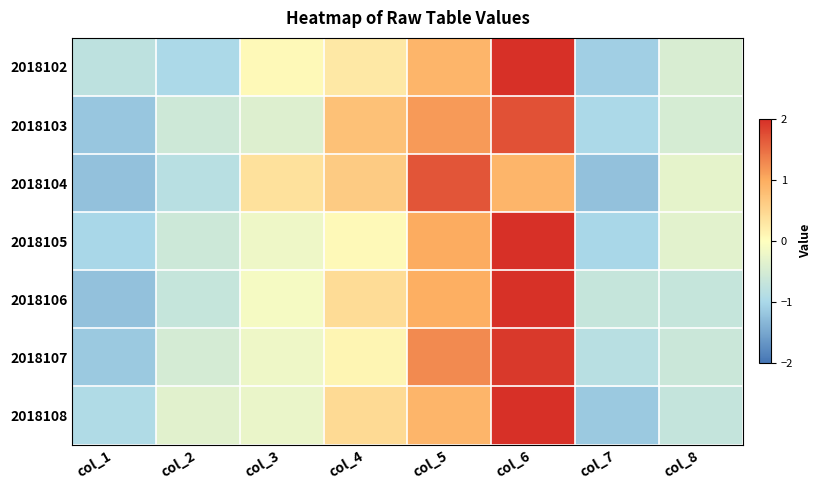

At which category is the sum across all series the highest?

col_6